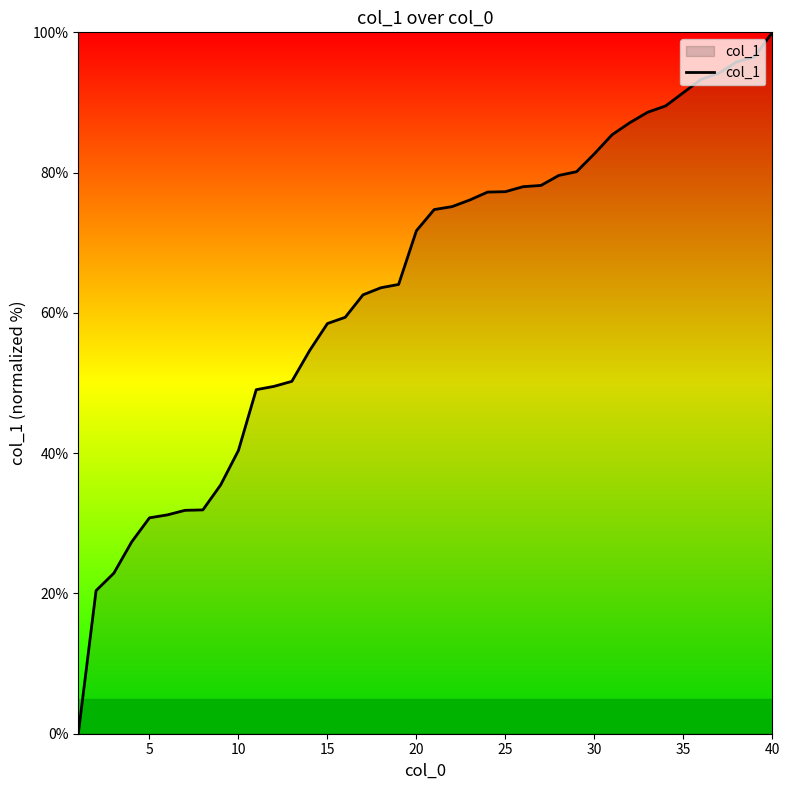

What is the difference between the maximum and minimum values?

100.0